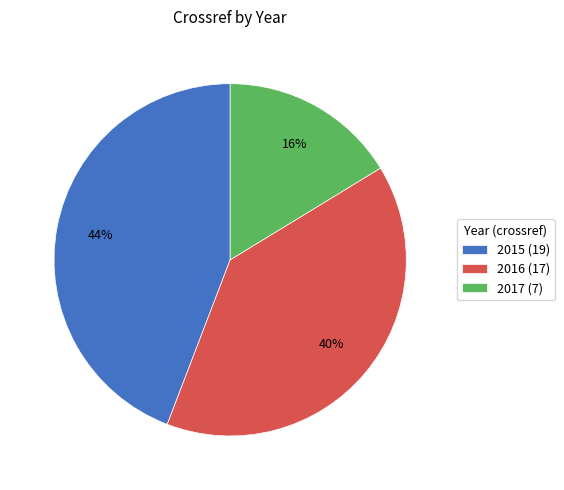

Do 2015 (19) and 2016 (17) together represent more than half of the pie?

Yes